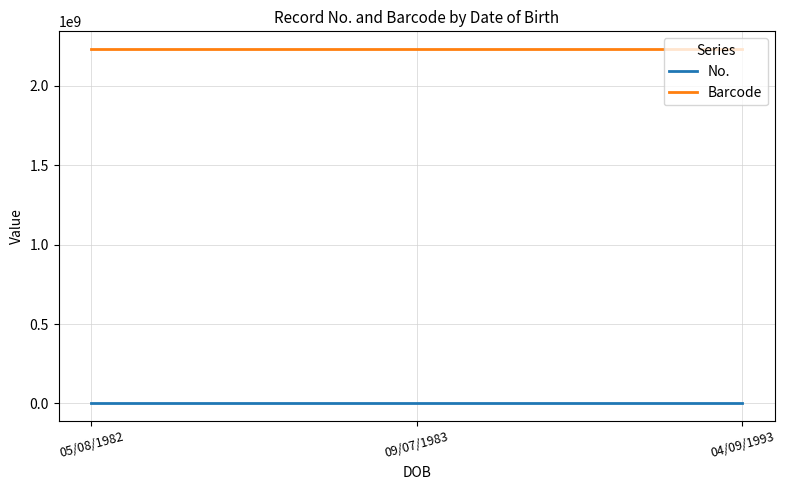

What is the average value of the Barcode series?

2232001199